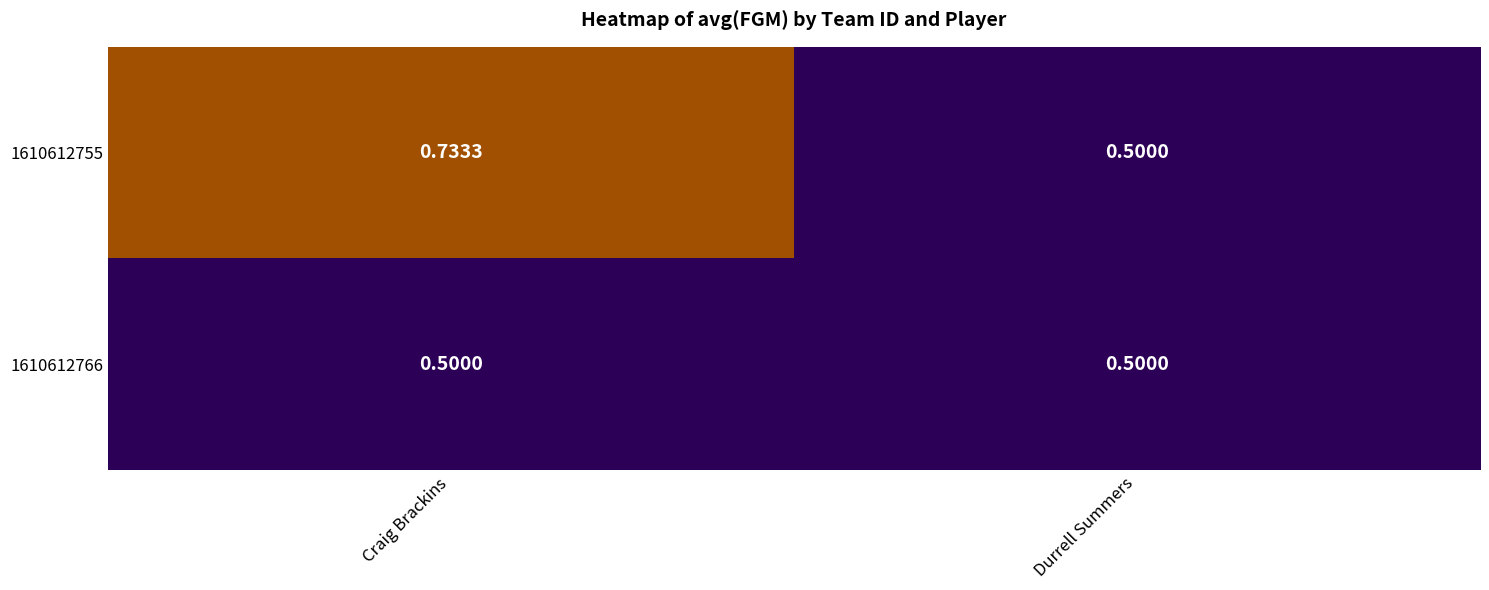

Rank the categories by 1610612755 value from highest to lowest.

Craig Brackins, Durrell Summers